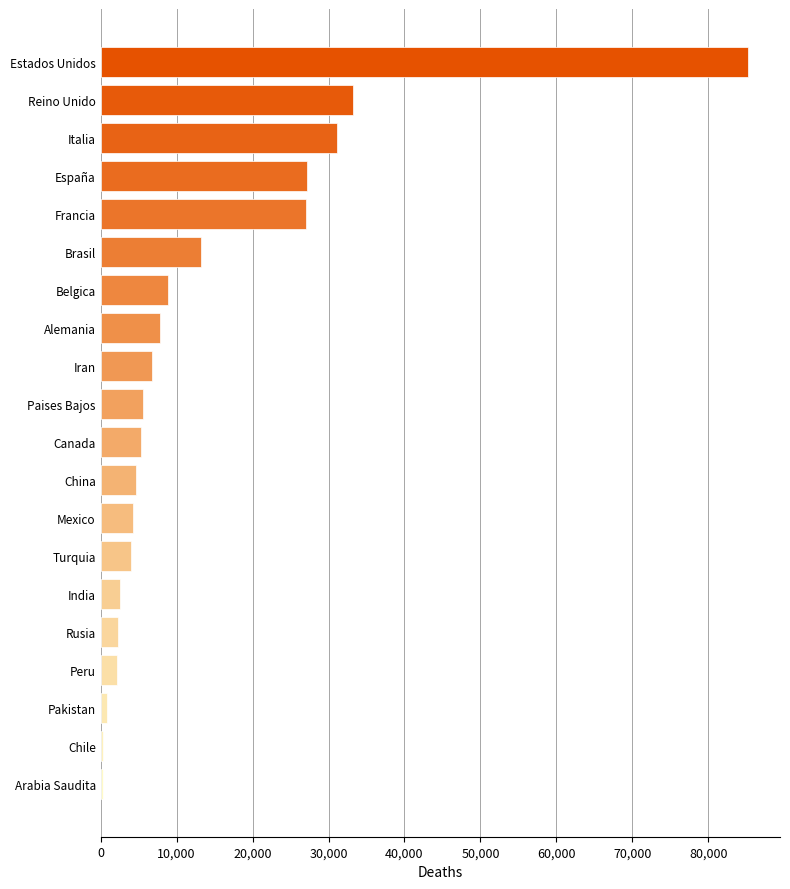

What is the maximum value shown in the chart?

85197